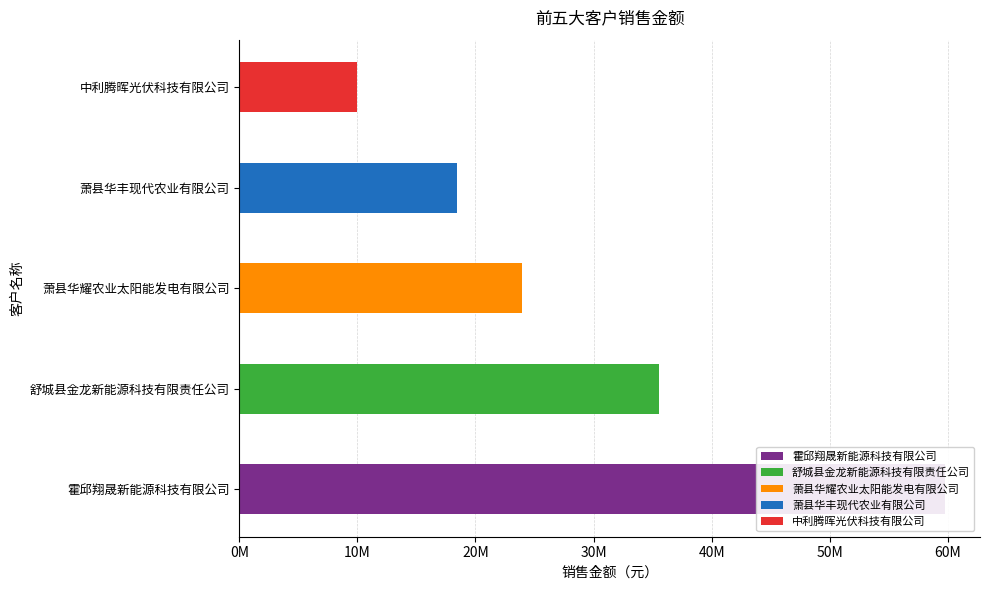

At which category does the chart reach its minimum across all series?

中利腾晖光伏科技有限公司